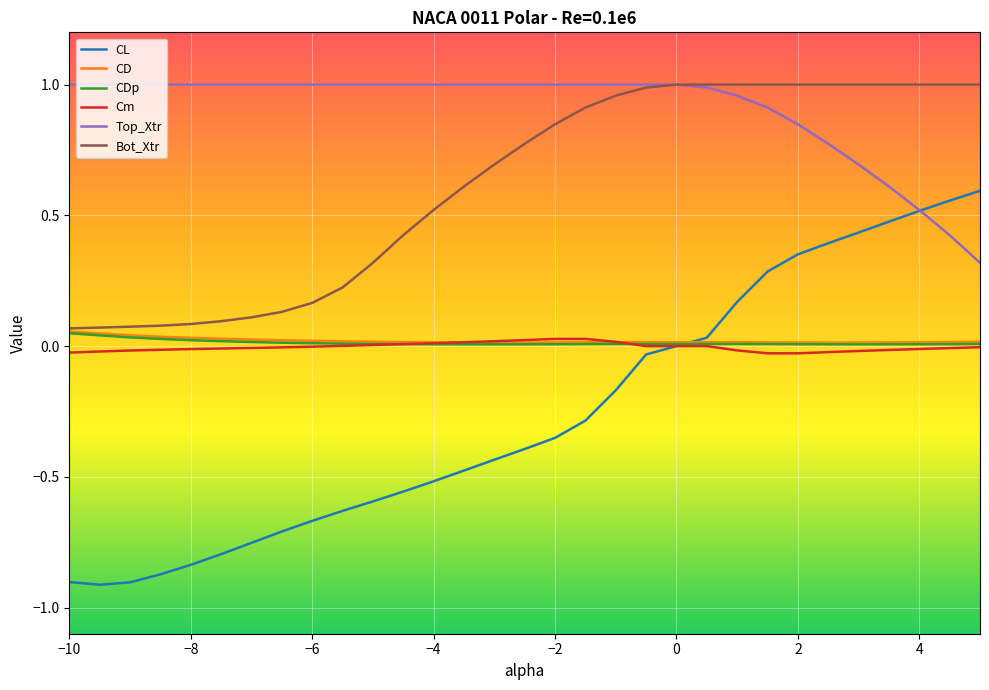

What are all the series names shown in the legend?

CL, CD, CDp, Cm, Top_Xtr, Bot_Xtr